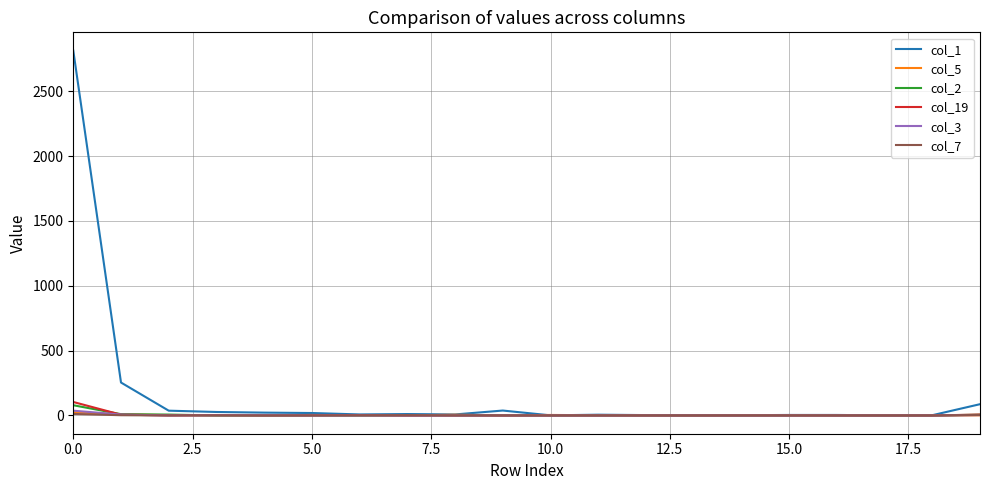

What is the difference between the maximum and minimum values in the col_2 series?

79